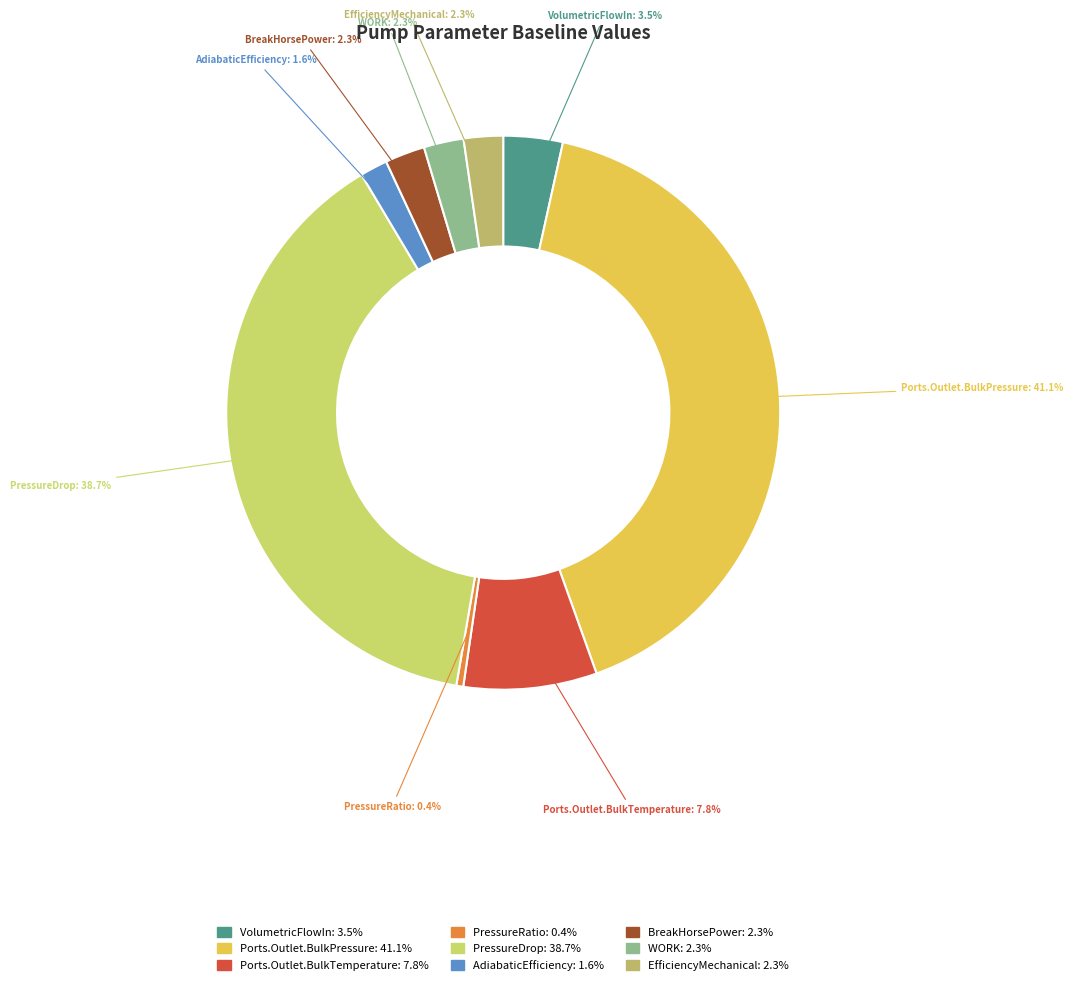

How much of the chart is everything except PressureRatio?

99.6%